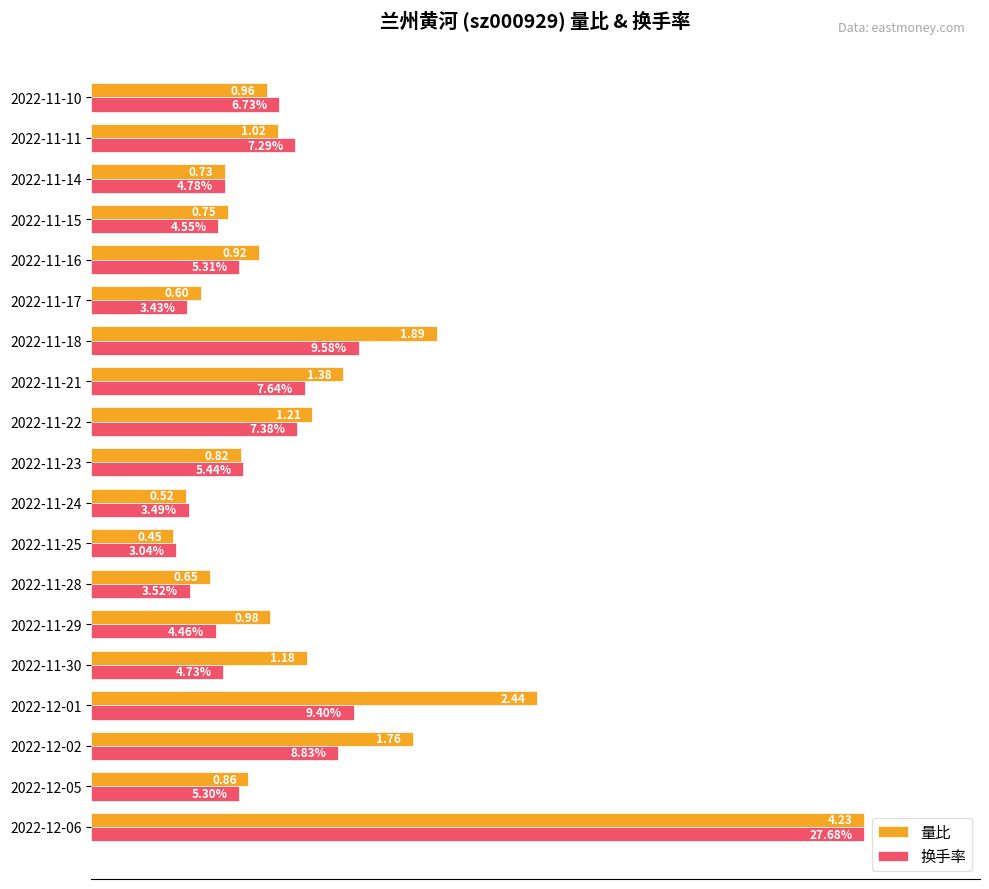

What are all the series names shown in the legend?

量比, 换手率